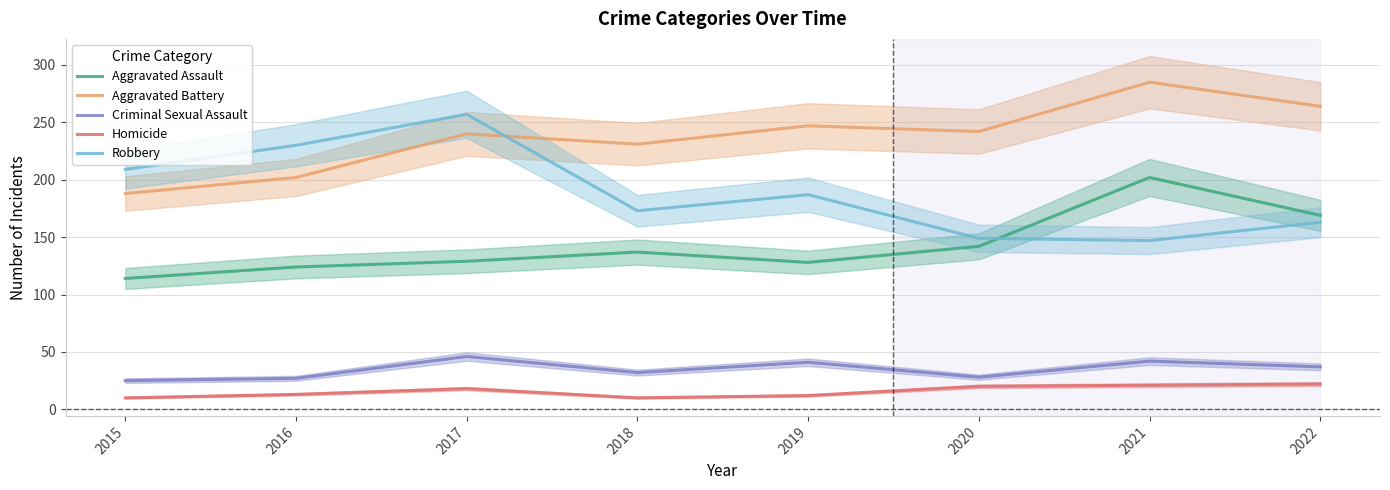

List the series in order of their peak value, lowest first.

Homicide, Criminal Sexual Assault, Aggravated Assault, Robbery, Aggravated Battery